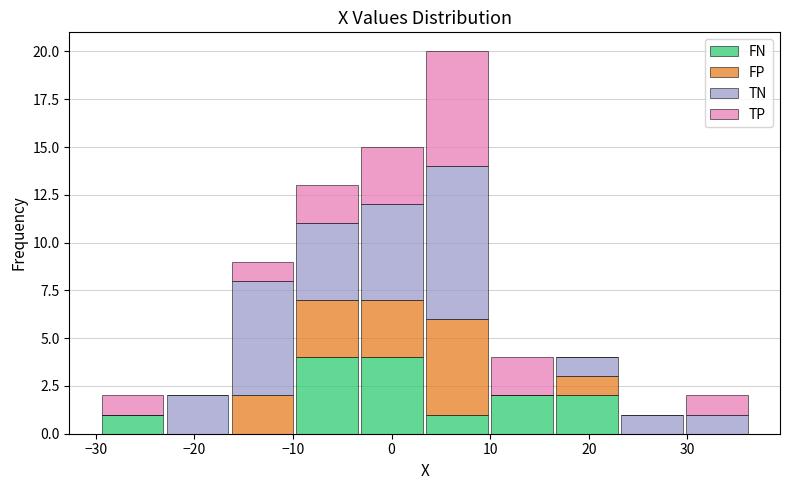

Which range on the x-axis has the tallest stacked bar (by total height)?

3 to 10